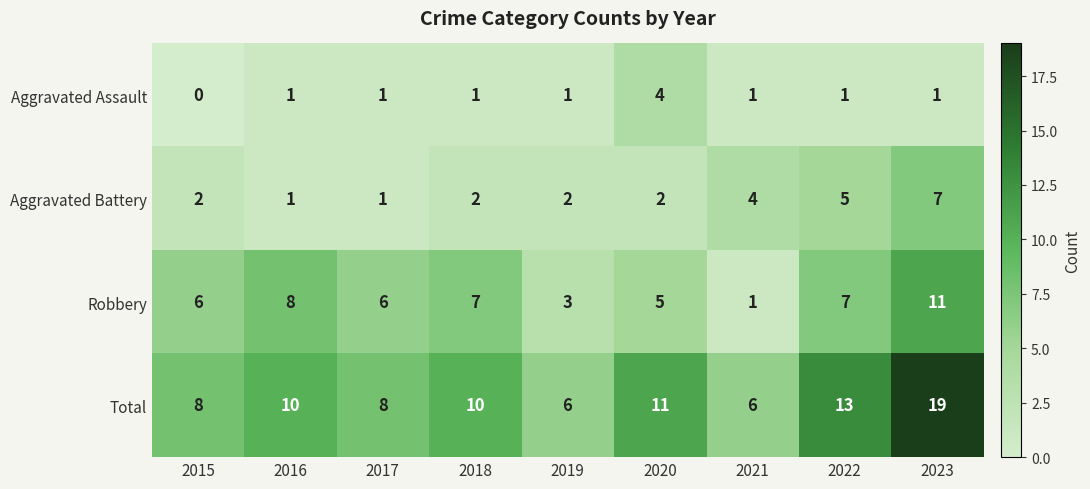

Which series has the largest range (max minus min)?

Total